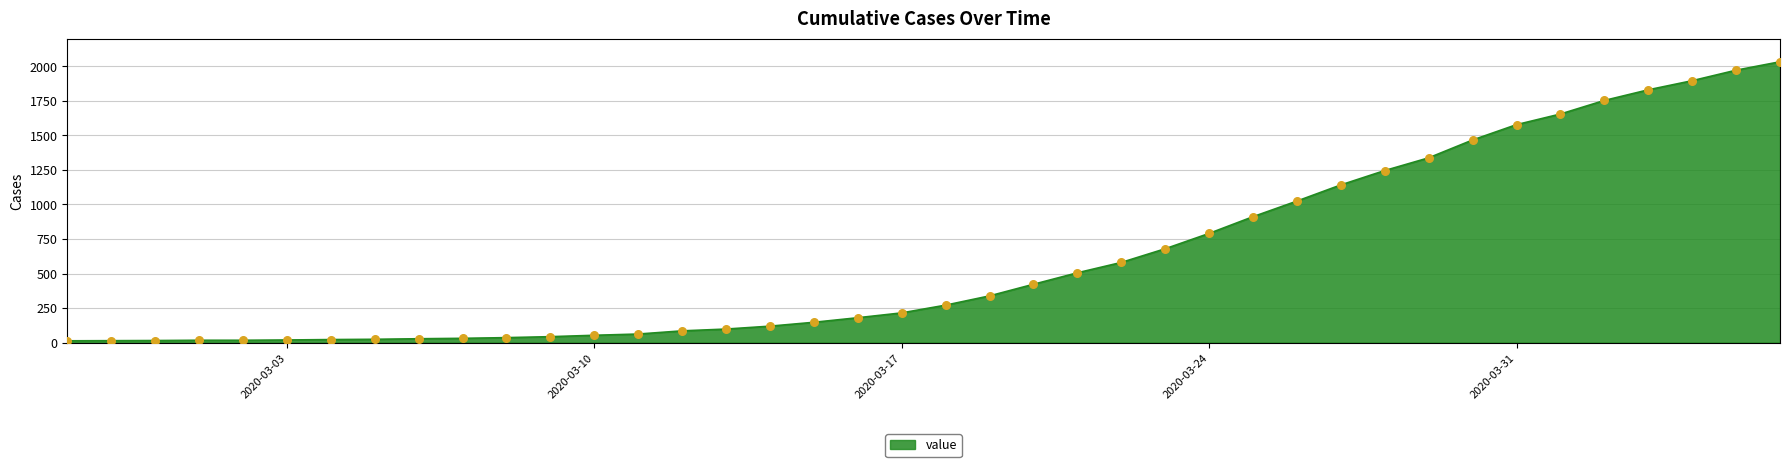

What is the greatest value displayed?

2032